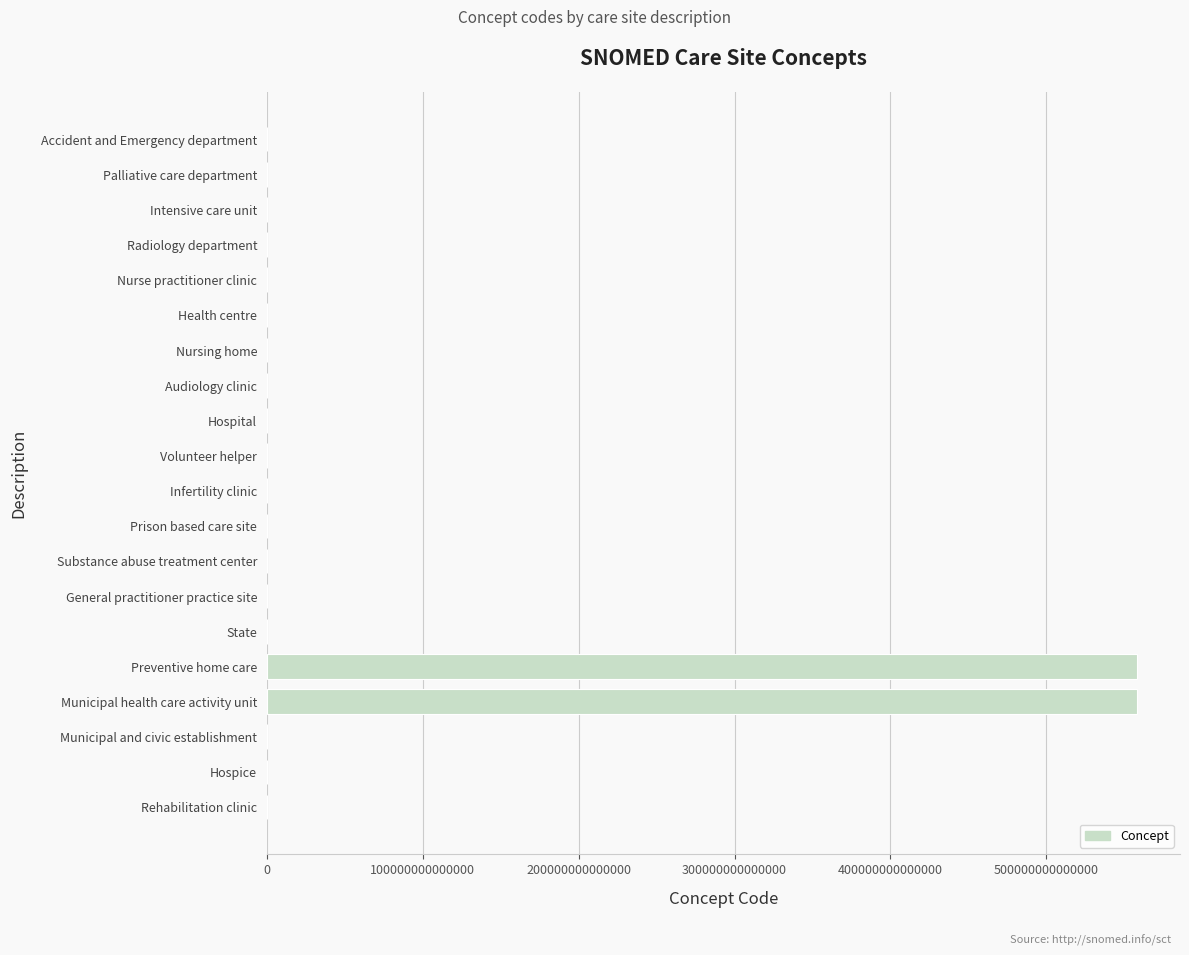

The value at Municipal health care activity unit is 274420704372490. True or false?

False